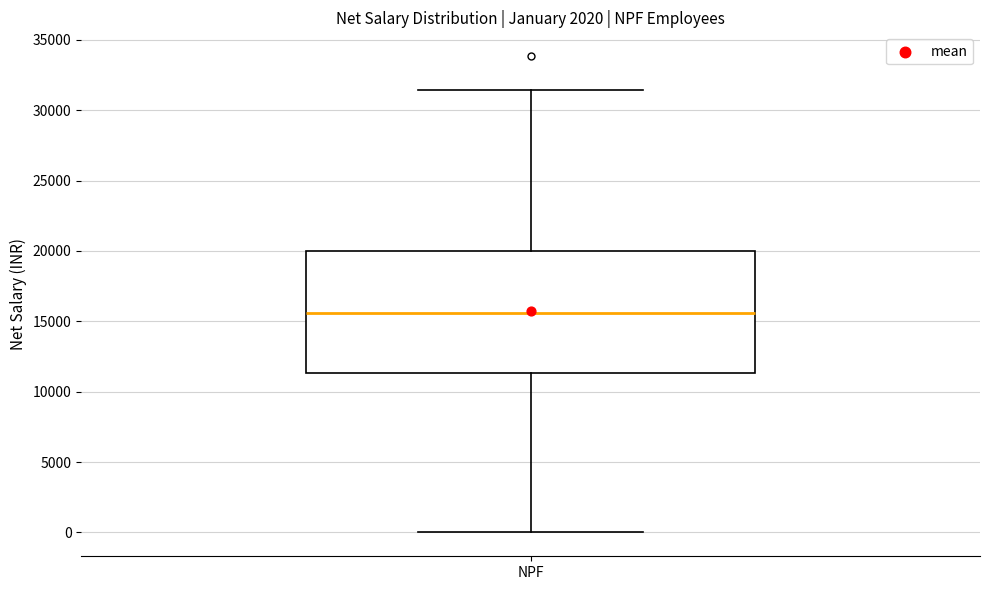

Where is the upper edge of the box for NPF on the y-axis? The values are not printed on the chart, so give them approximately, as read against the axis.

20000